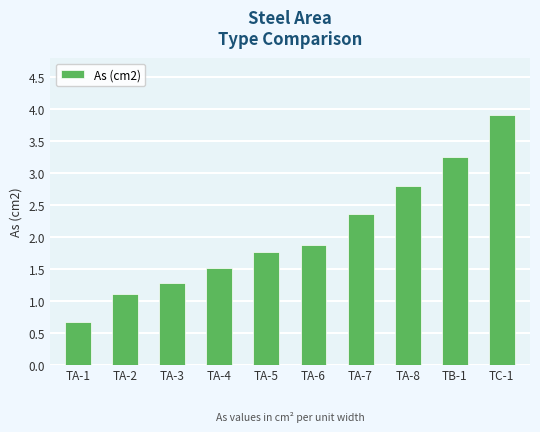

At which label is the value closest to 2?

TA-6